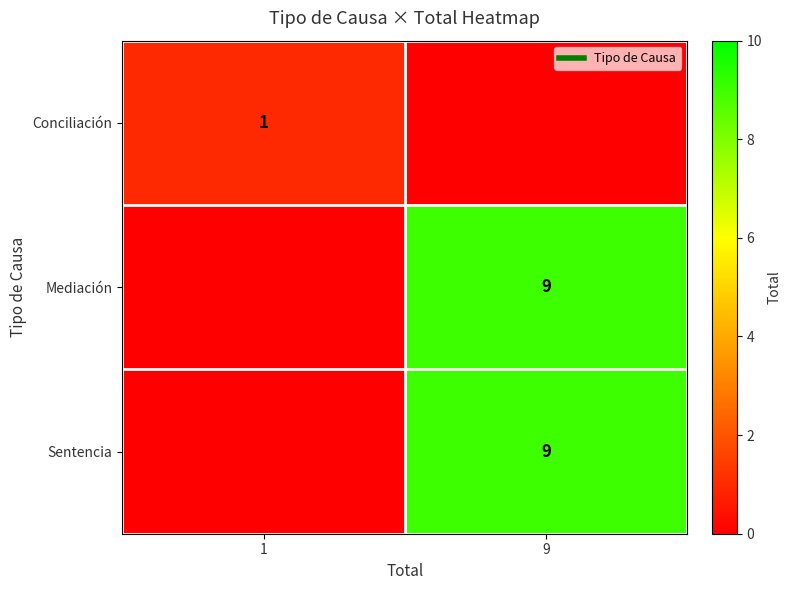

Is the value of row_2 at 9 greater than the value of row_1 at 1?

Yes